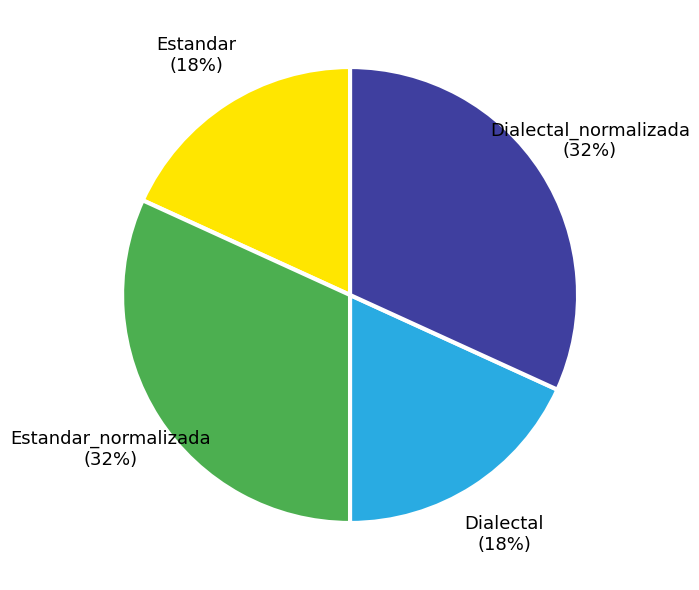

To the nearest percent, what is the average slice percentage?

25%